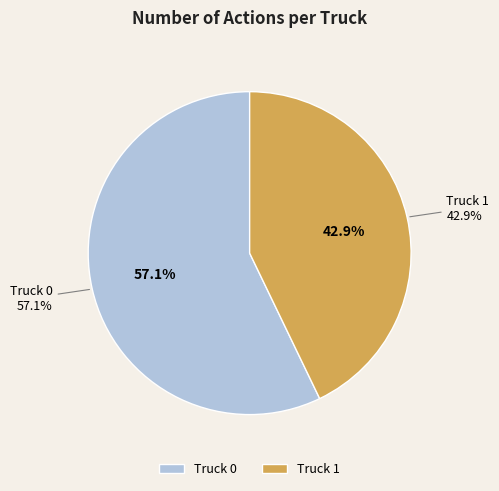

Count the number of slices in the pie.

2